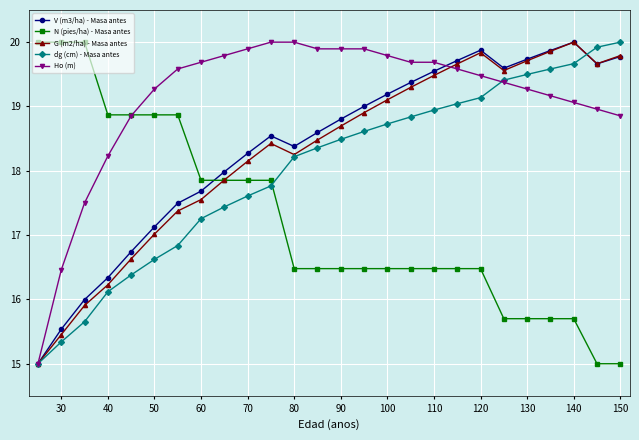

After their last crossing, which series has the higher values: dg (cm) - Masa antes or N (pies/ha) - Masa antes?

dg (cm) - Masa antes